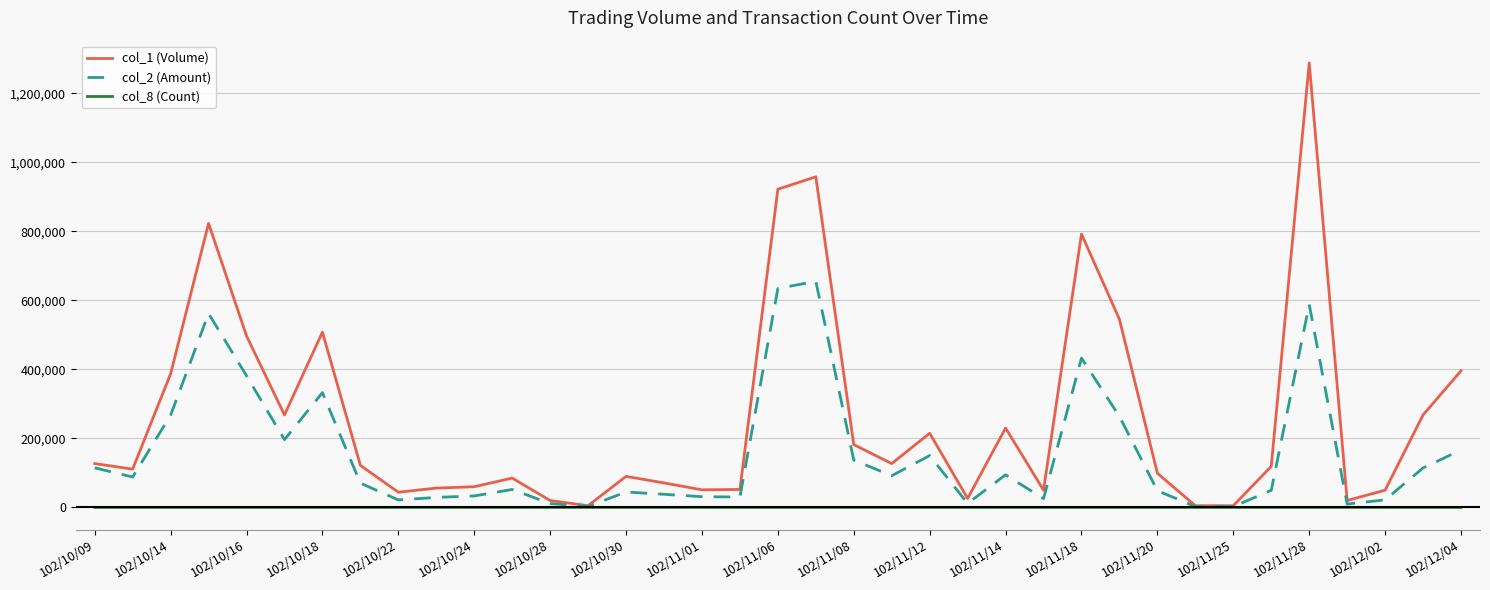

What is the difference between the maximum and minimum values in the col_1 (Volume) series?

1283000